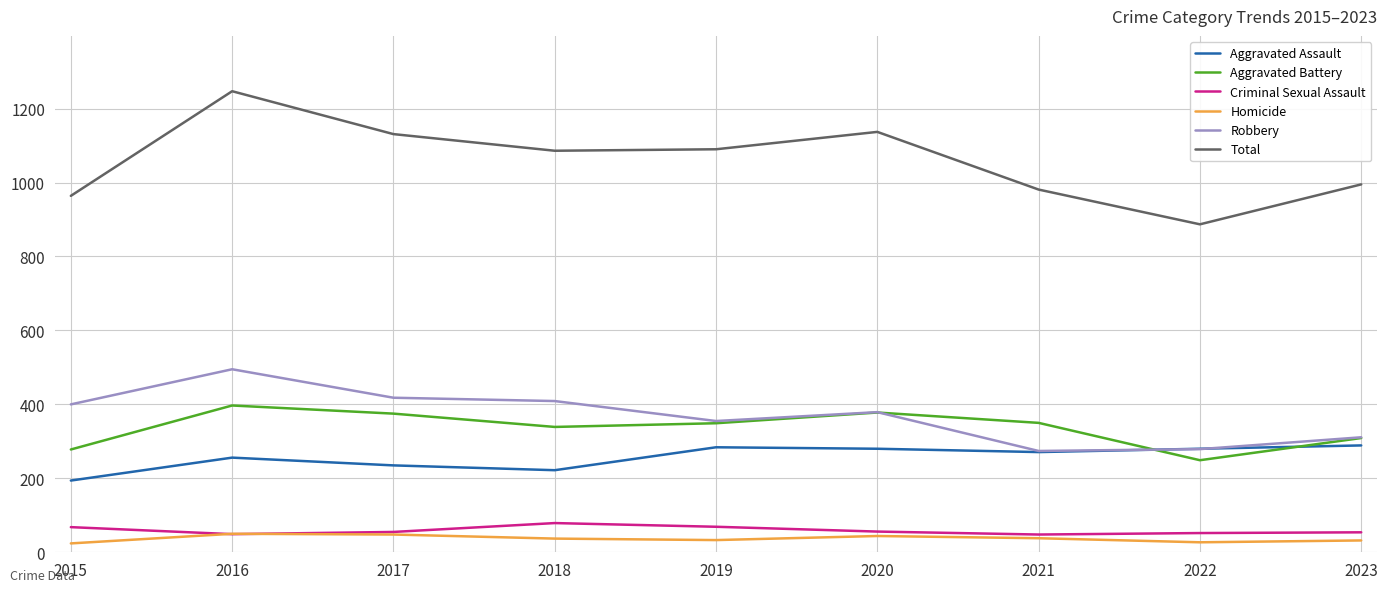

True or false: Total and Homicide cross at least once.

False